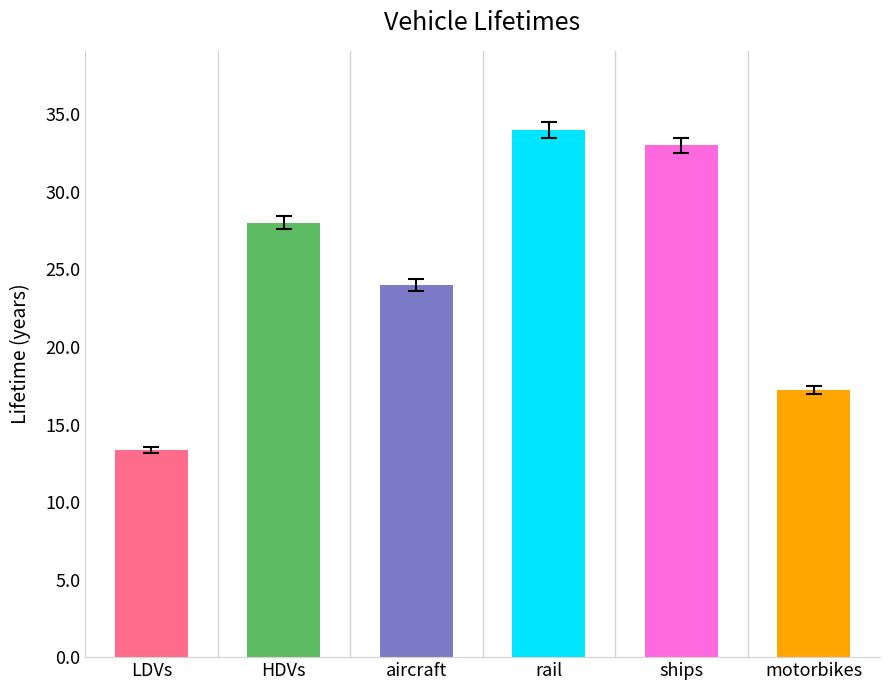

How many data points are less than 28?

3